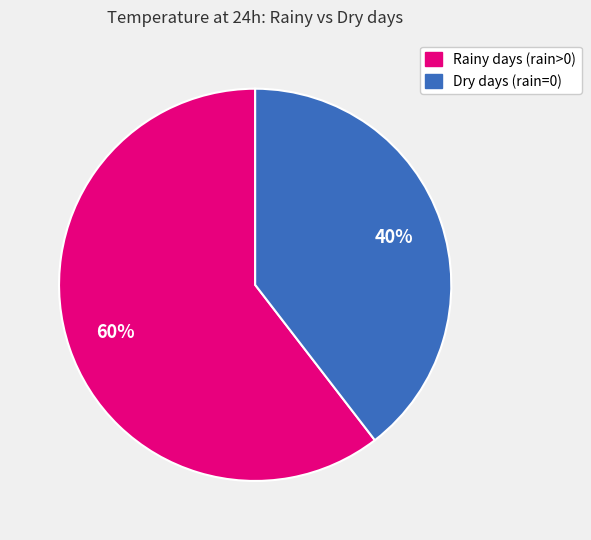

To the nearest percent, what is the average slice percentage?

50%